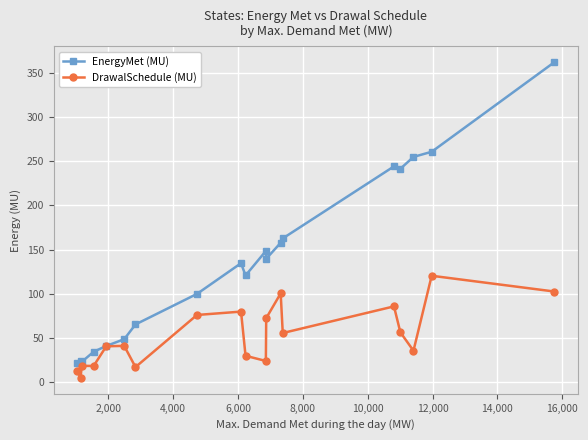

Rank the series by their maximum value, from lowest to highest.

DrawalSchedule (MU), EnergyMet (MU)